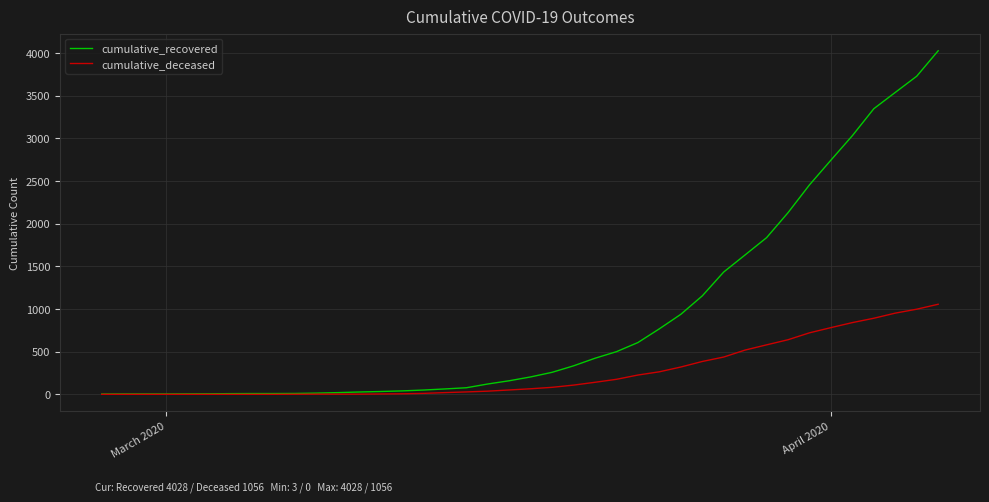

Rank the series by their average value, from lowest to highest.

cumulative_deceased, cumulative_recovered